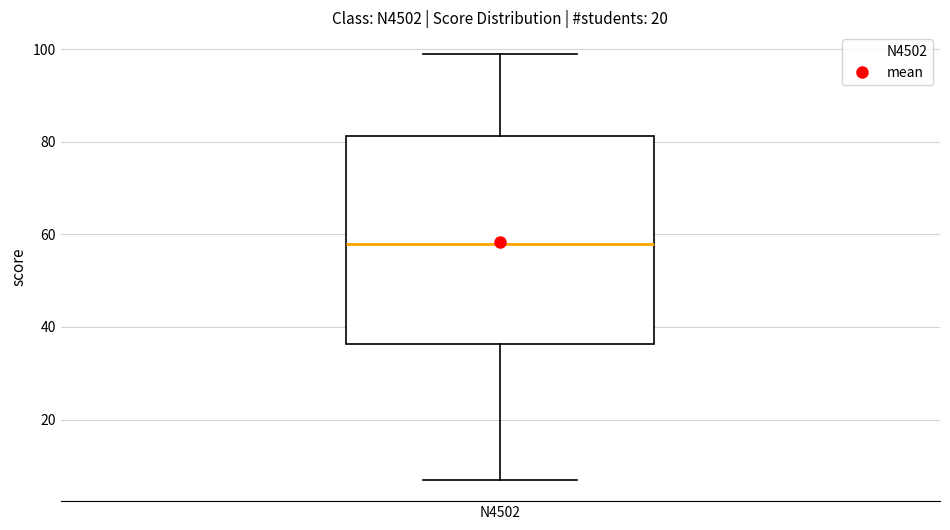

Read this box plot against the y-axis: the position of the median line, the range covered by the box, and the ends of both whiskers. The values are not printed on the chart, so give them approximately, as read against the axis.

median 58, box 36 to 82, whiskers 8 to 100